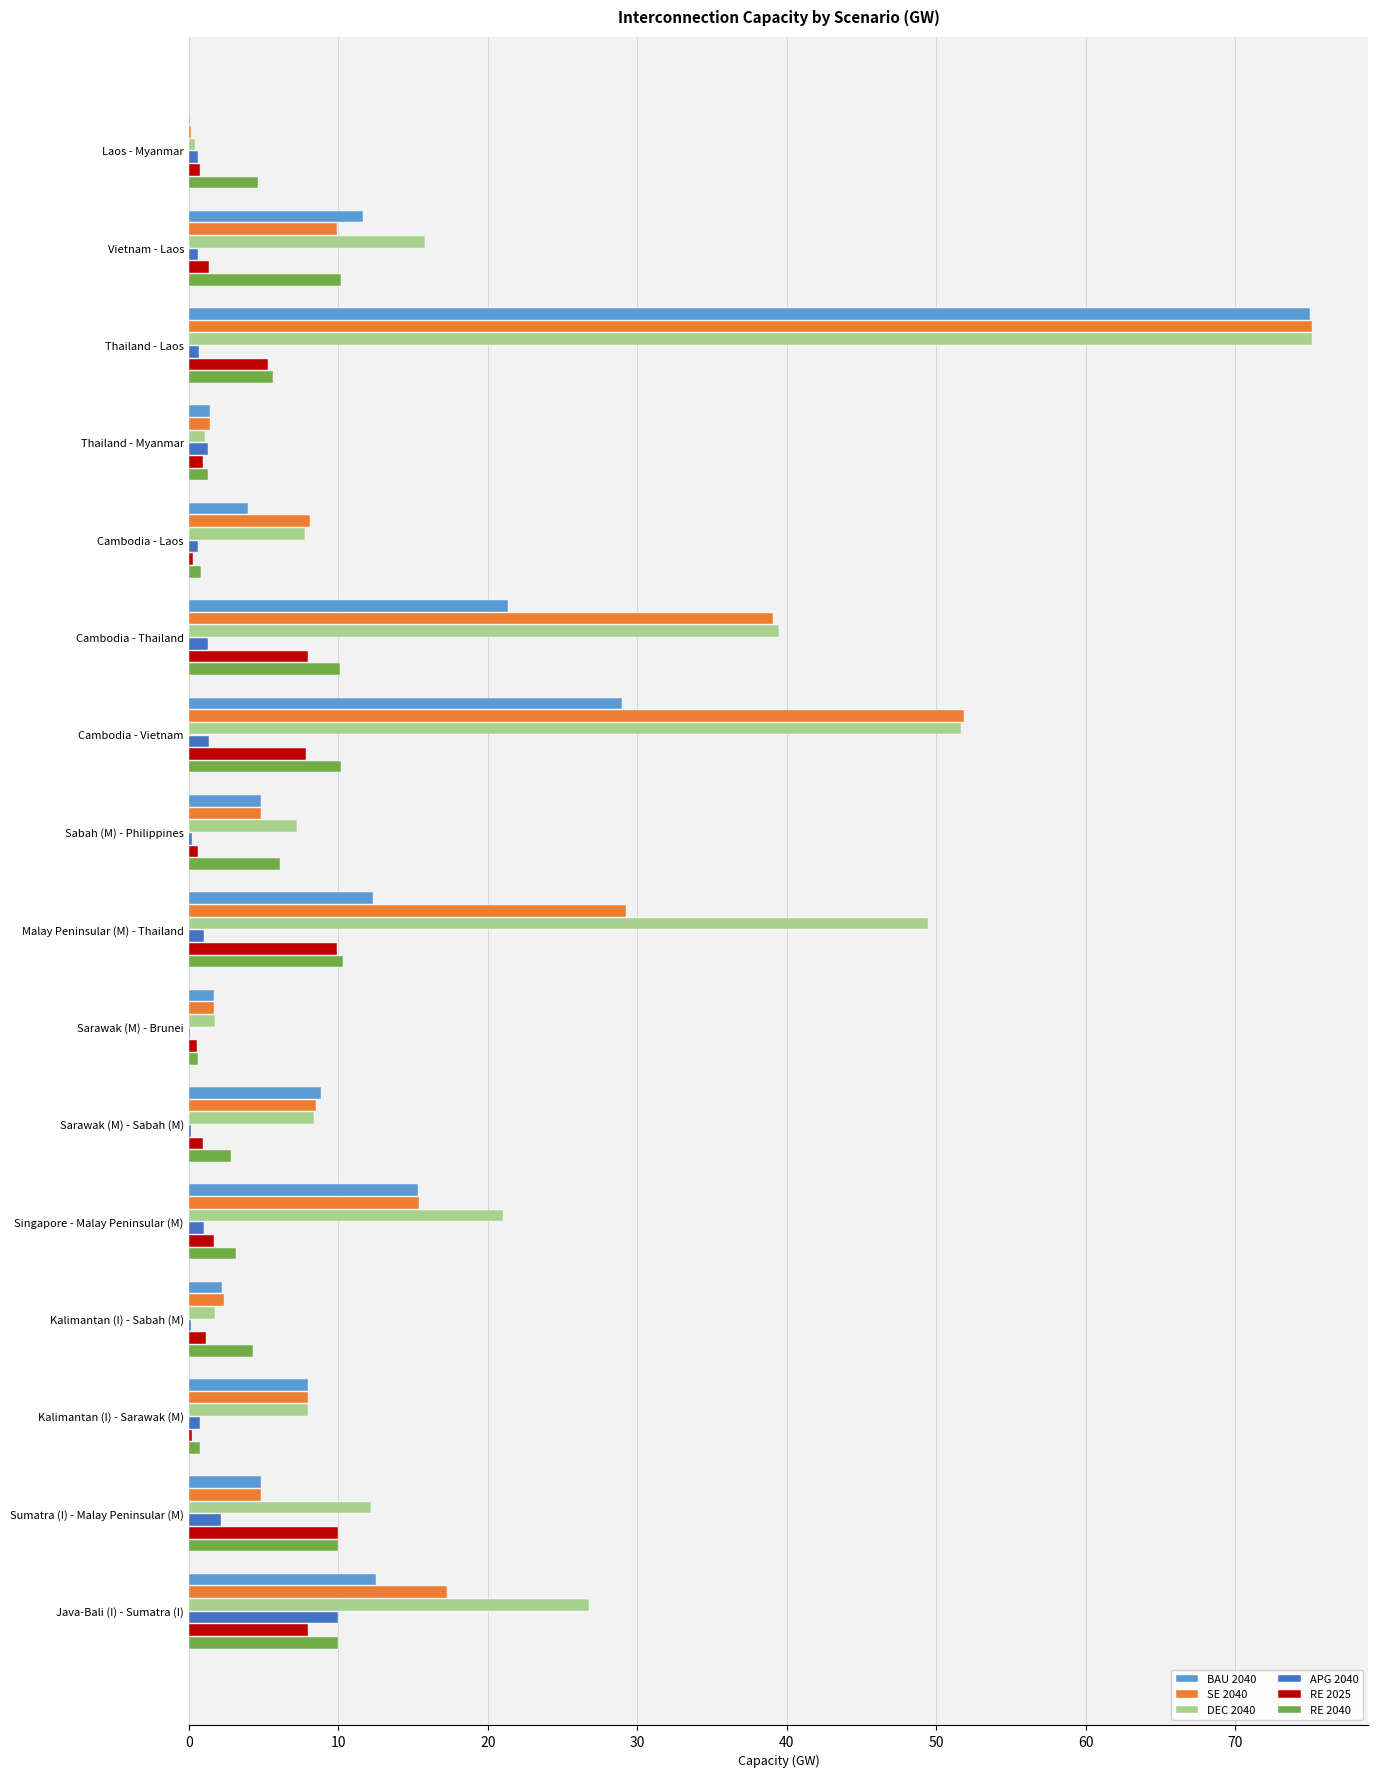

The value of RE 2040 at Sabah (M) - Philippines is 6.1. True or false?

True